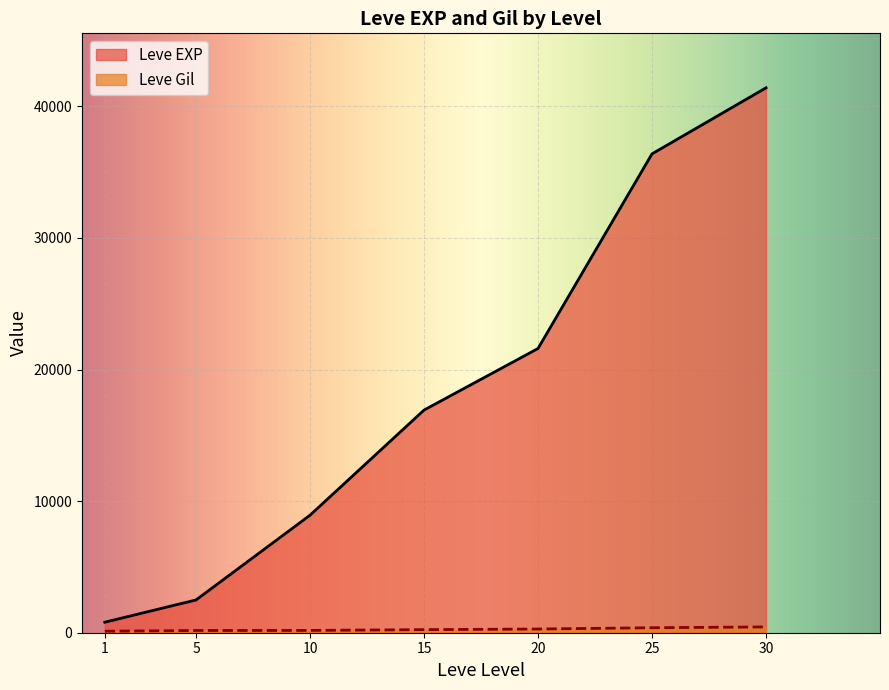

The value of Leve EXP at 20 is 21600. True or false?

True